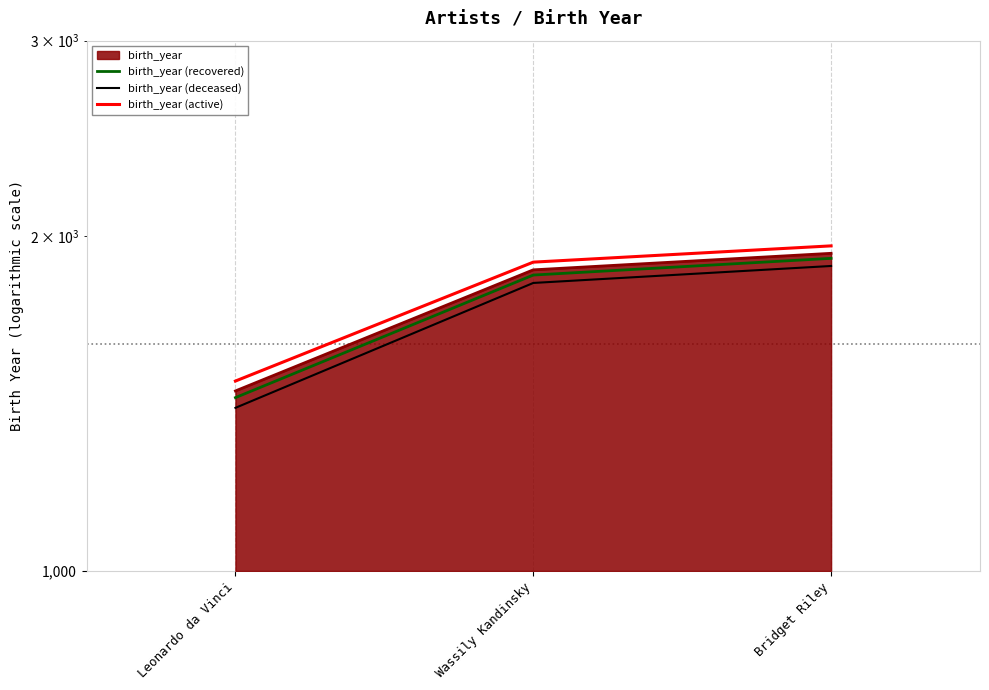

What is the label of the 2nd point from the left?

Wassily Kandinsky